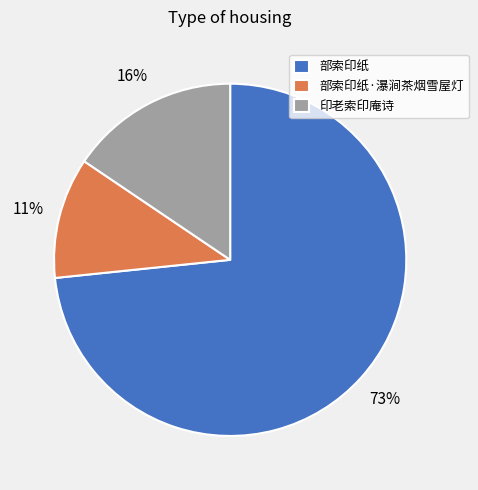

How many segments does this pie chart have?

3